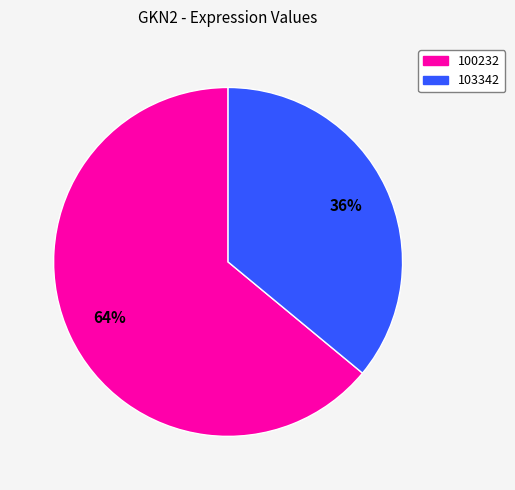

To the nearest percent, what is the difference between the largest and smallest slice percentages?

28%